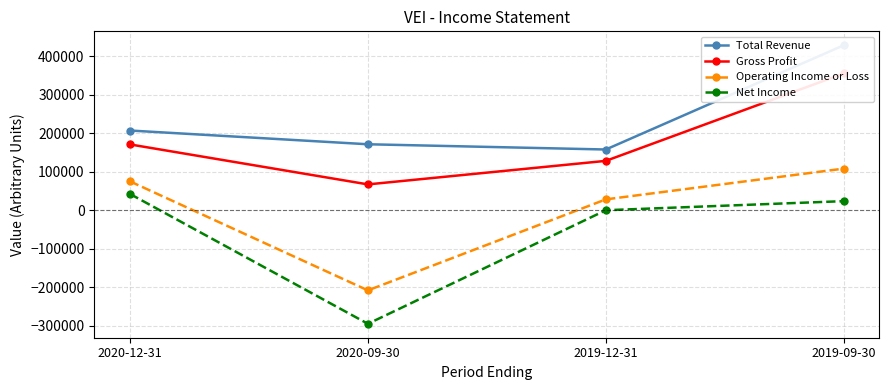

True or false: Gross Profit and Net Income intersect in this chart.

False